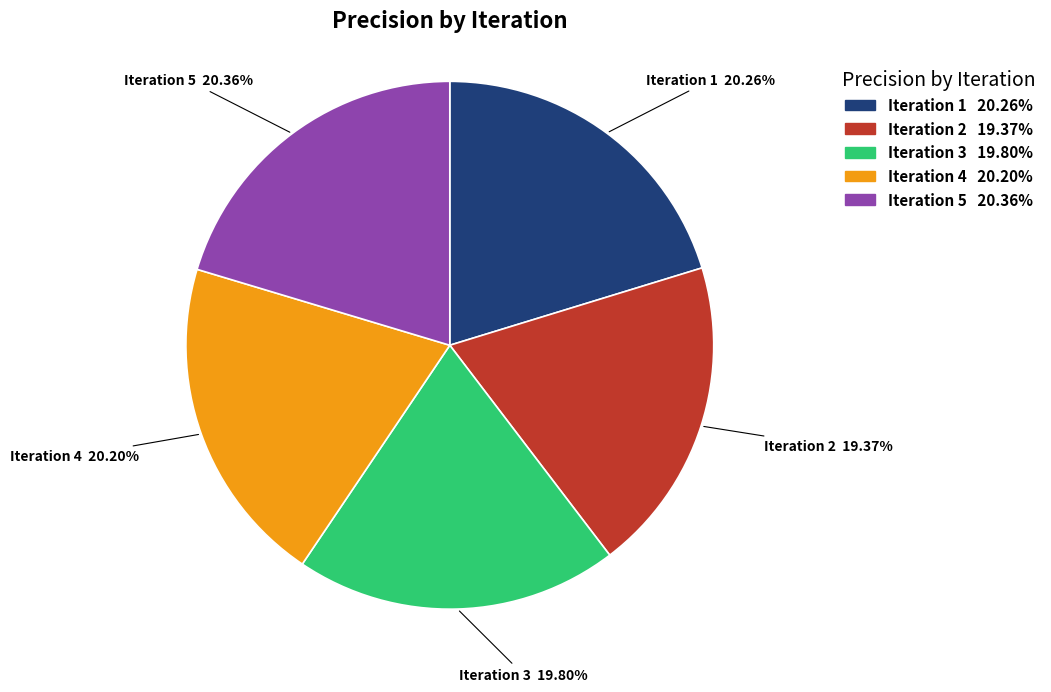

Is the sum of Iteration 3 and Iteration 5 greater than half?

No